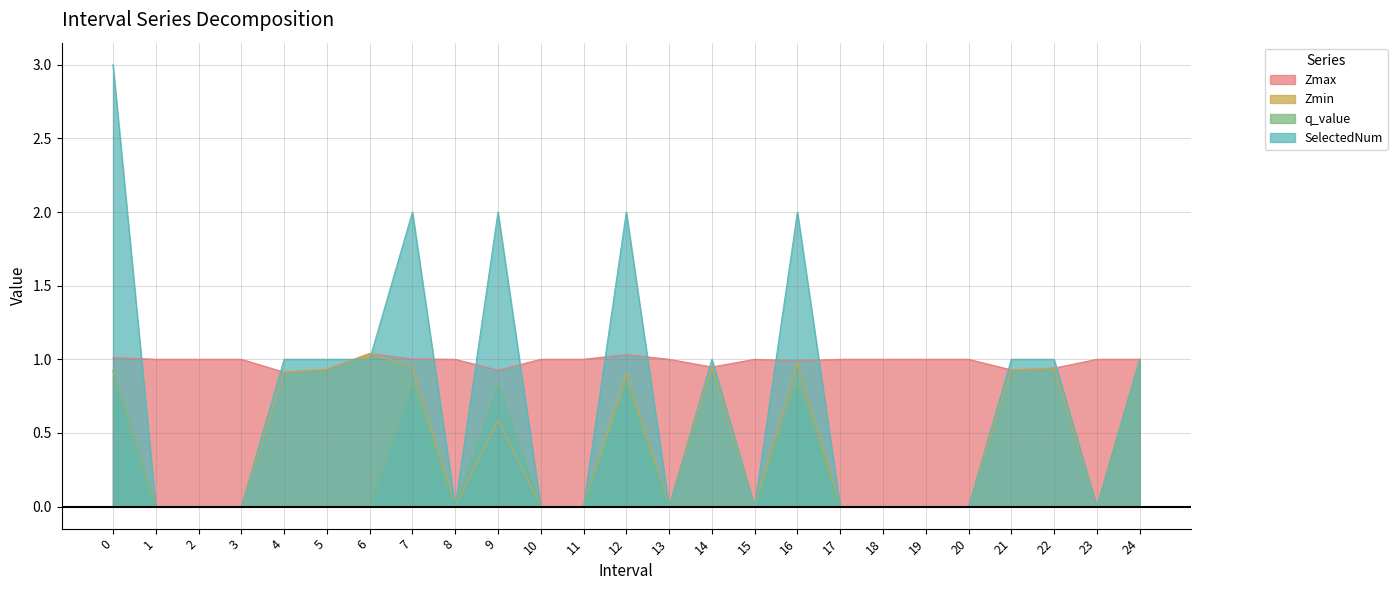

Between 24 and 14, which is larger?

24